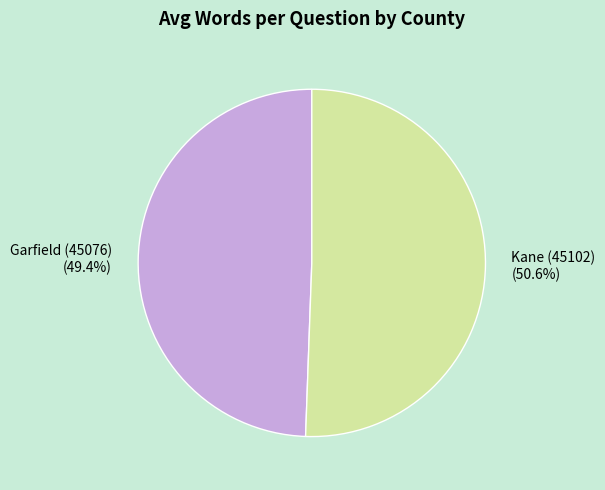

How many segments does this pie chart have?

2